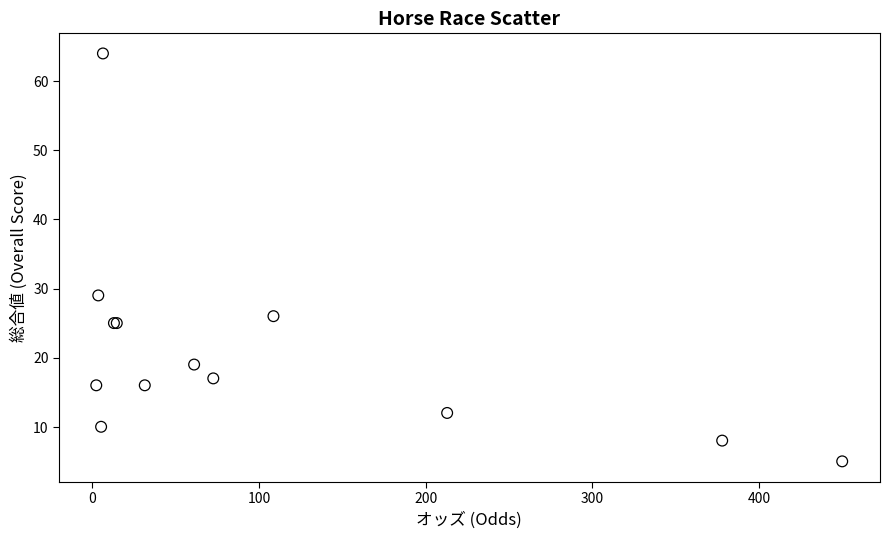

What Y value in the scatter plot is closest to 34?

29